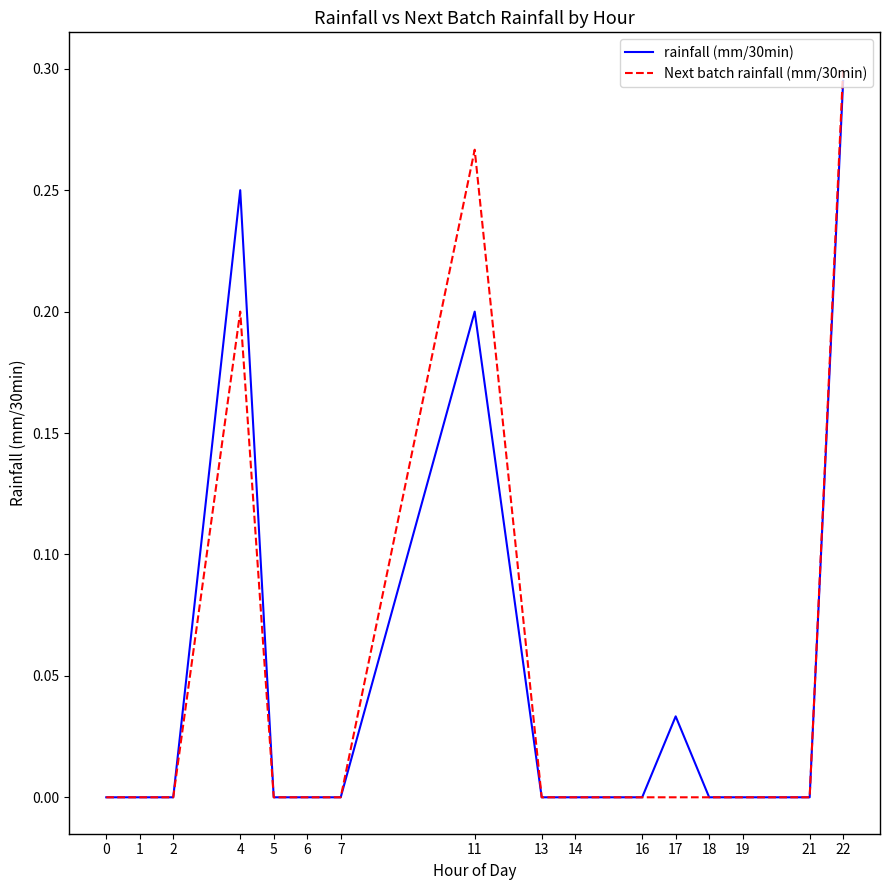

Which series has the widest spread of values?

Next batch rainfall (mm/30min)